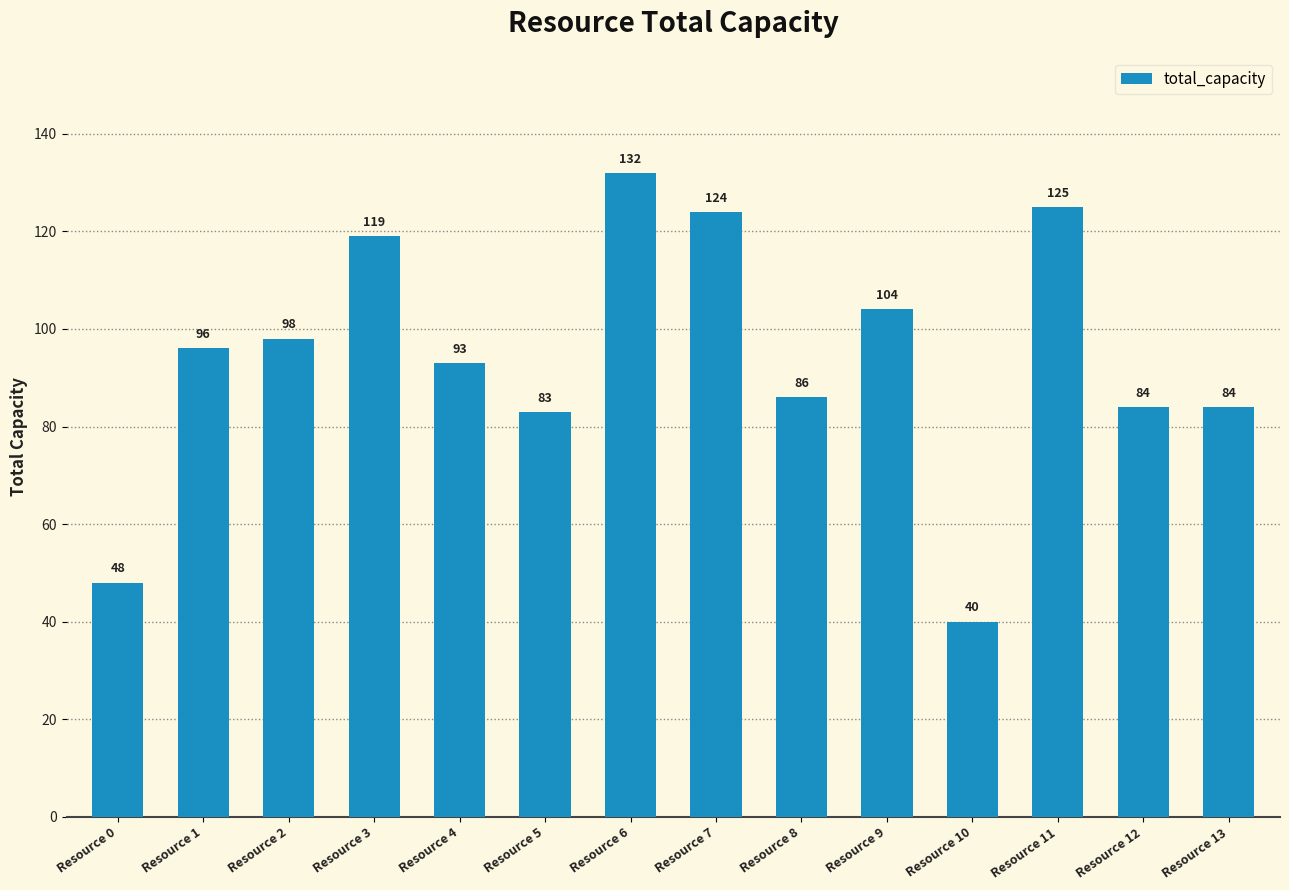

Which label corresponds to the largest value in the chart?

Resource 6